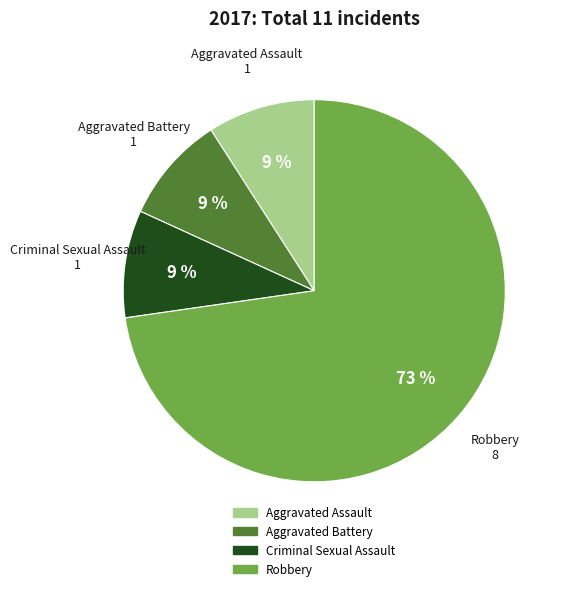

Which slice is the largest?

Robbery